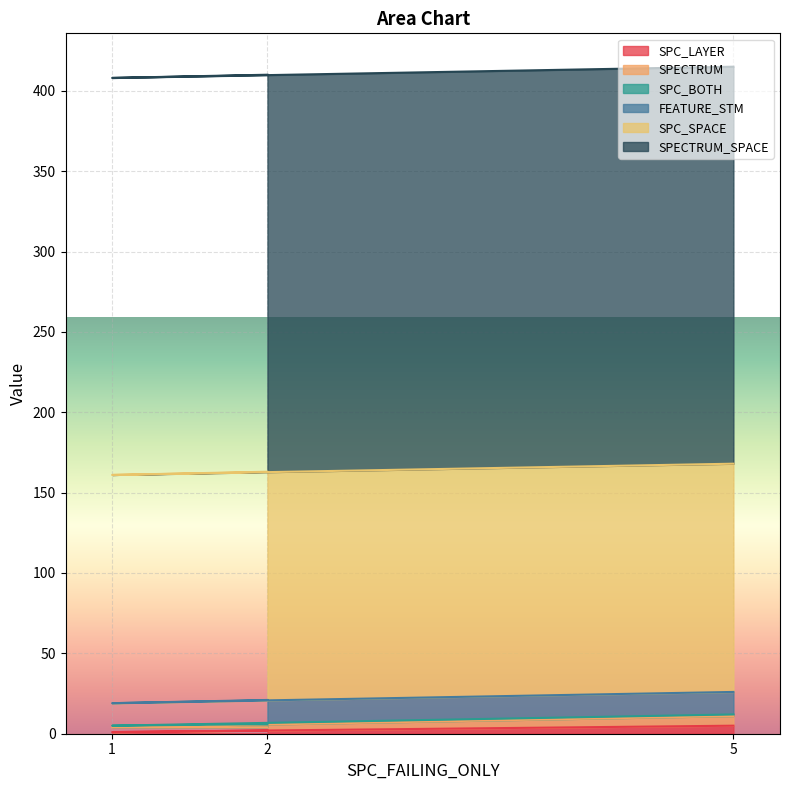

Between 2 and 1, which is larger?

2